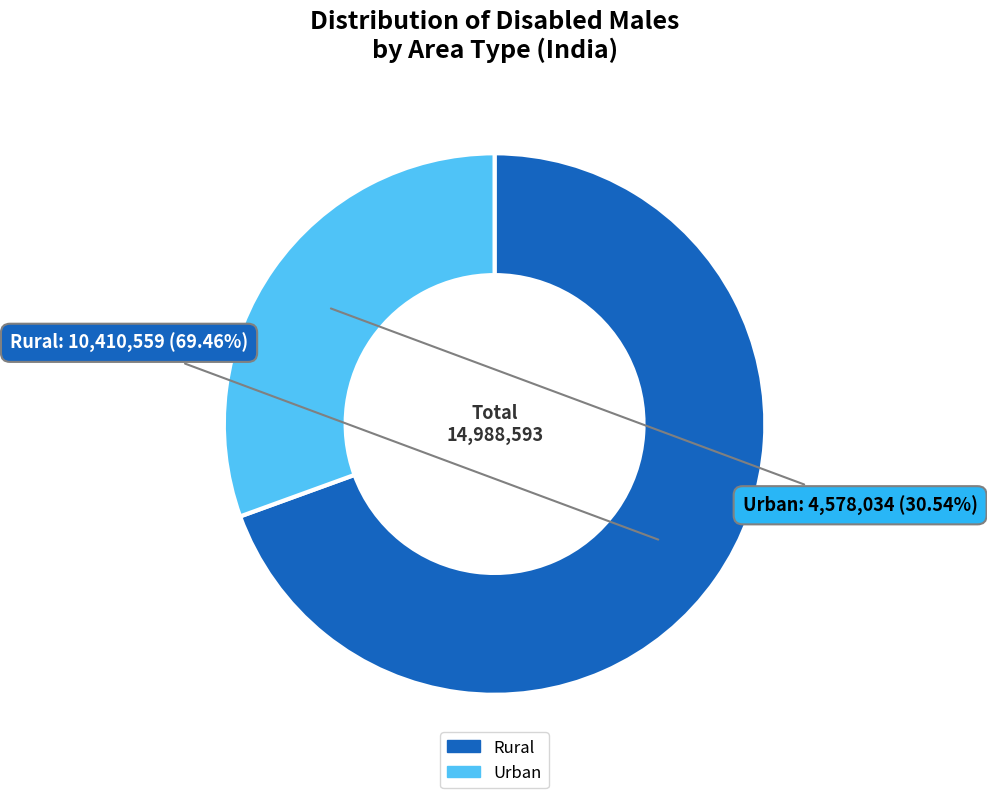

Does any single category account for the majority?

Yes